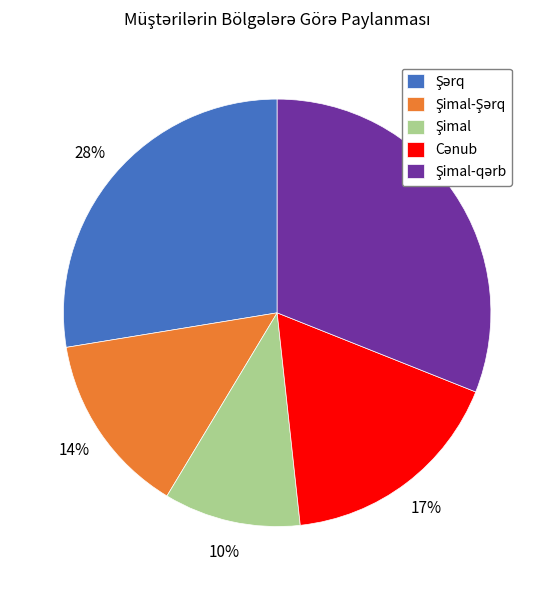

Is there any slice that represents more than half of the pie?

No